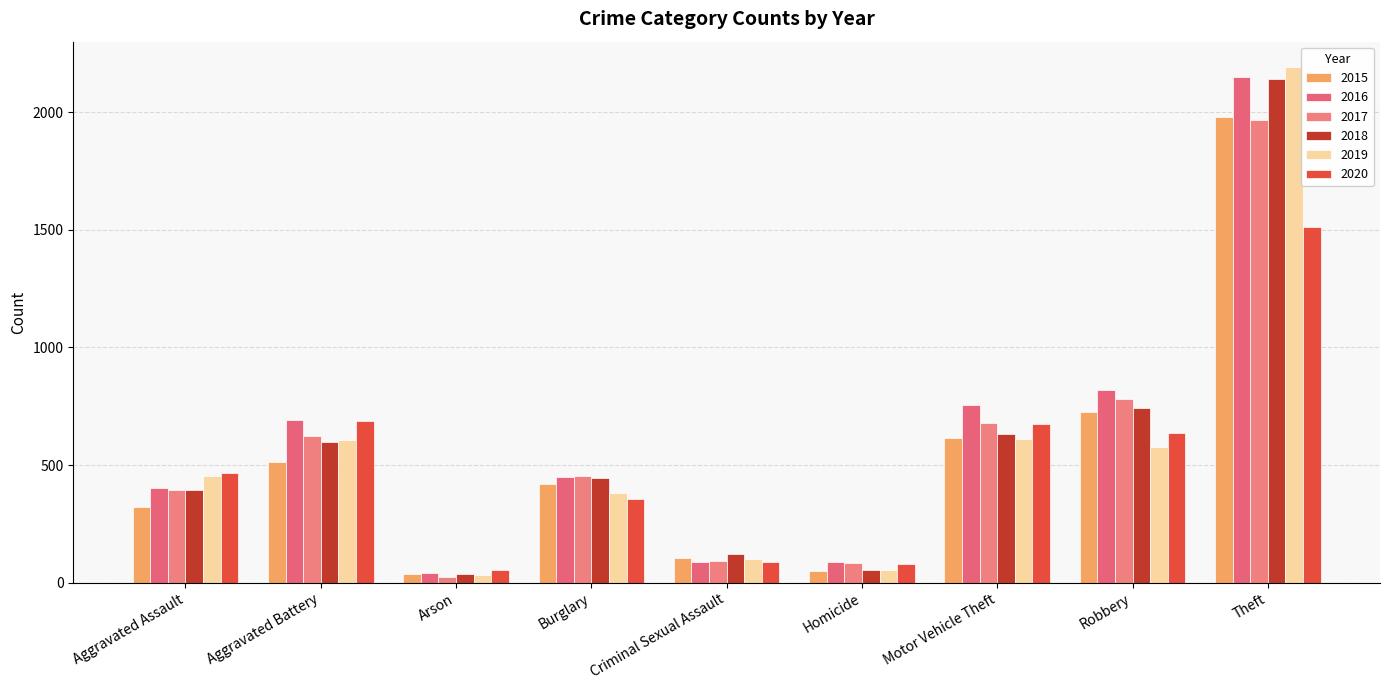

Which category has the lowest value in the 2015 series?

Arson